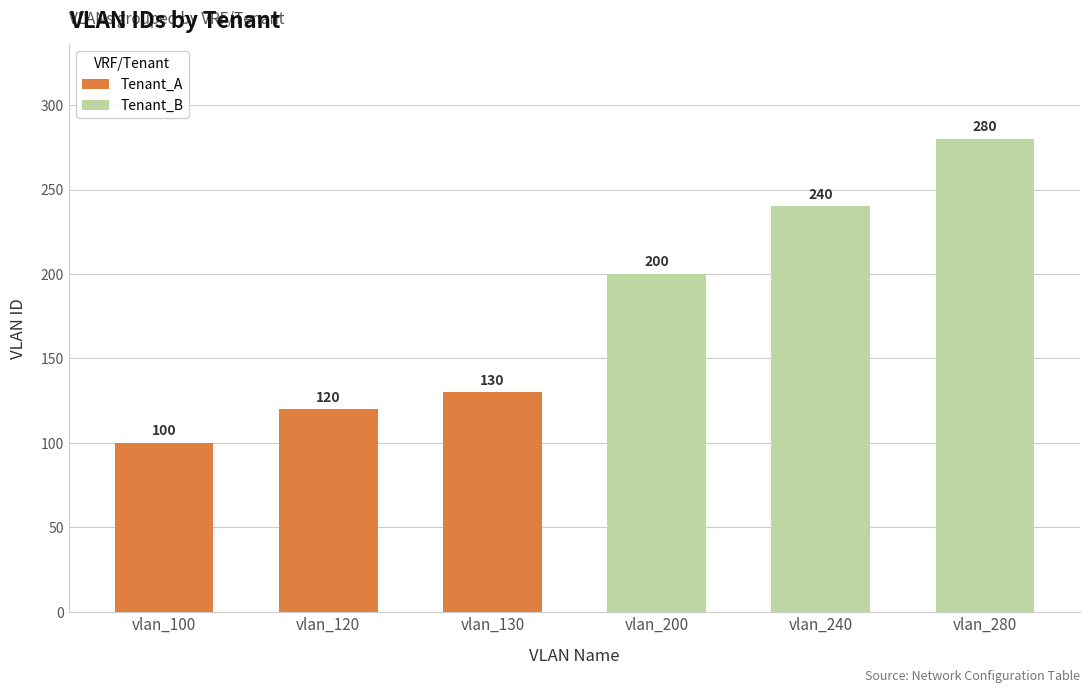

Reading left to right, extract all data points from this chart.

Tenant_A: 100	120	130
Tenant_B: 200	240	280